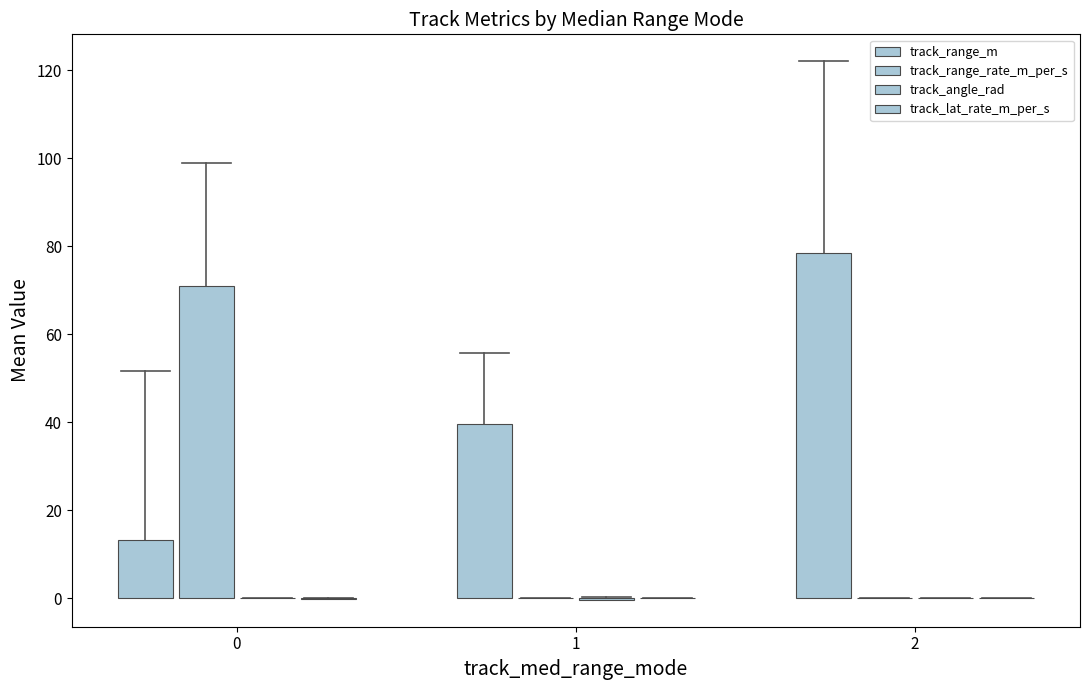

Which series has the widest spread of values?

track_range_rate_m_per_s